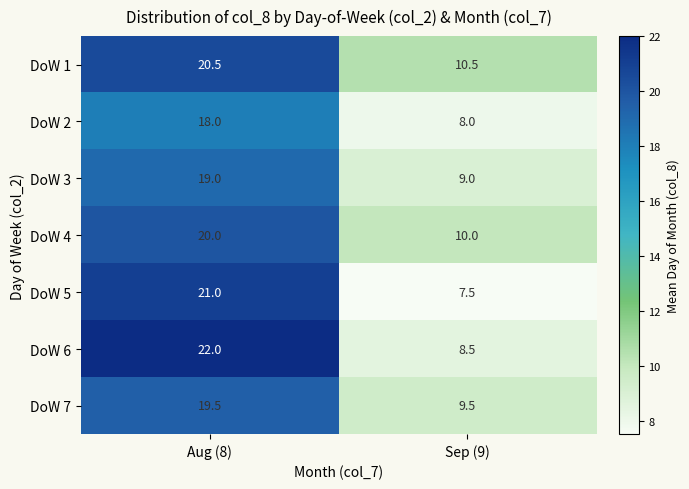

What is the difference between the maximum and minimum values in the DoW 6 series?

13.5